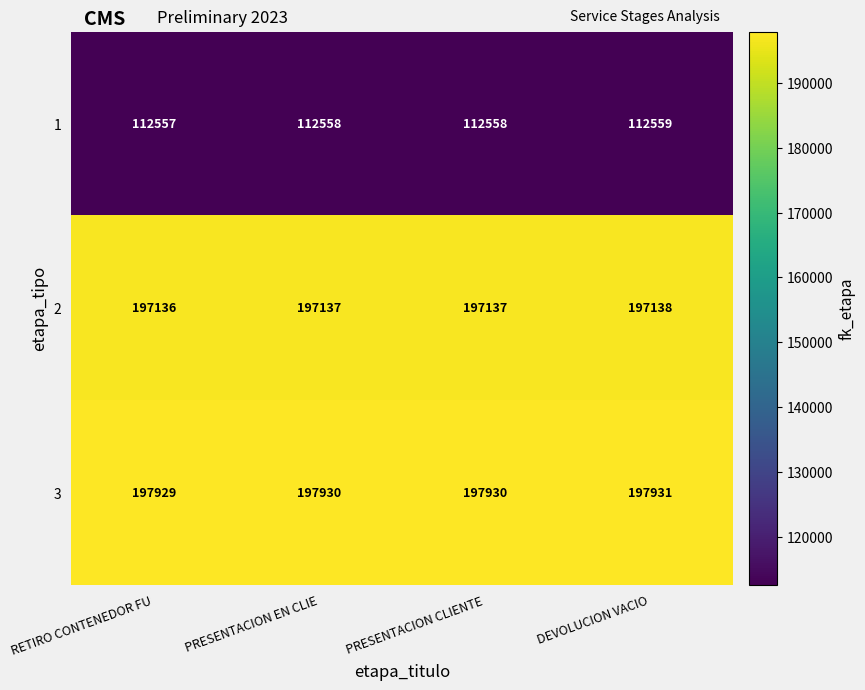

How many distinct data groups are displayed?

3